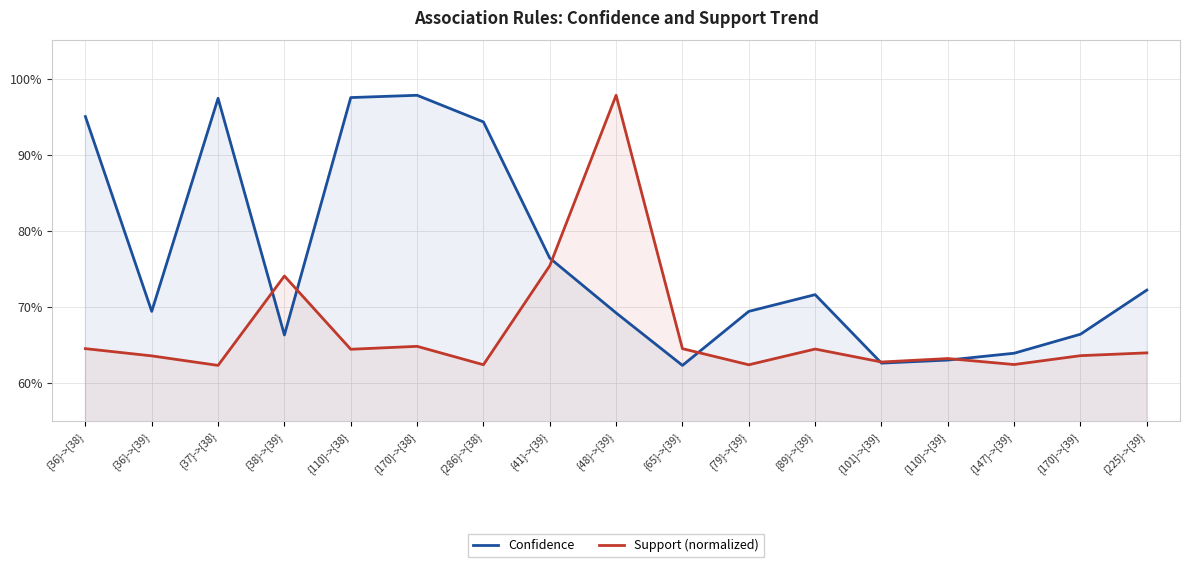

At which category does Support (normalized) reach its first local valley?

{37}->{38}